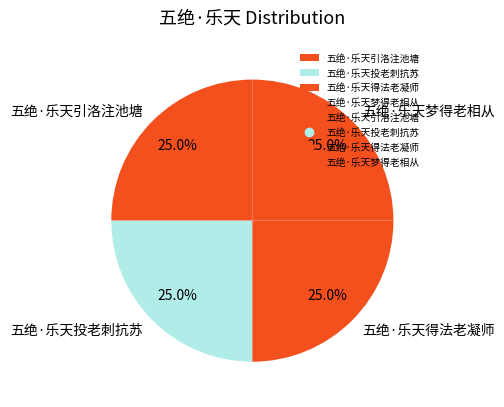

What is the ratio of the value at 五绝·乐天引洛注池塘 to the value at 五绝·乐天梦得老相从?

1.0